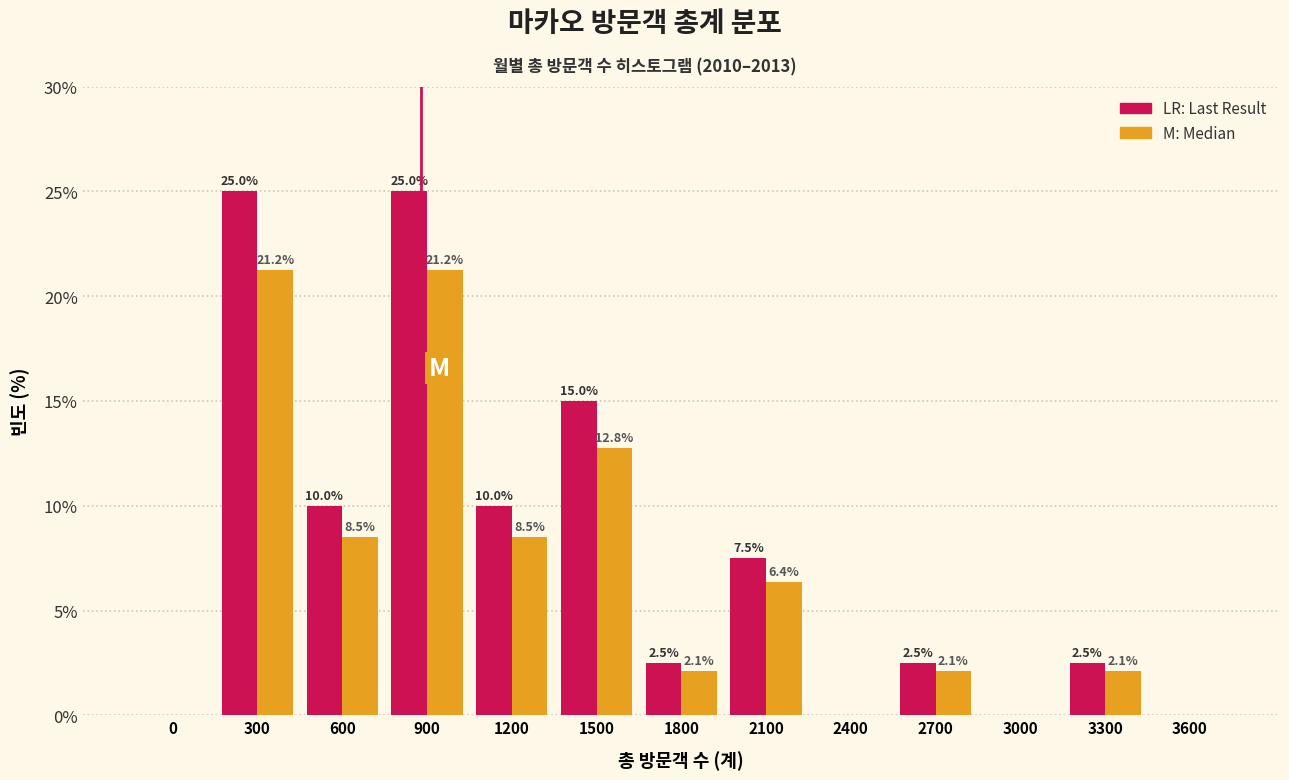

What is the greatest value displayed?

25.0